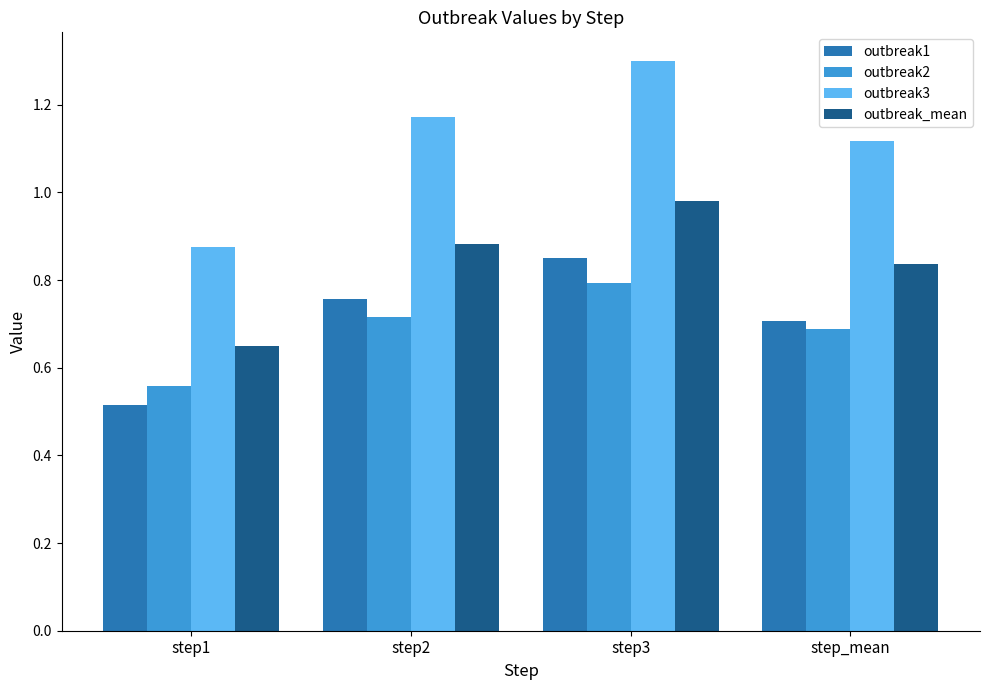

Which series has the largest total across all categories?

outbreak3